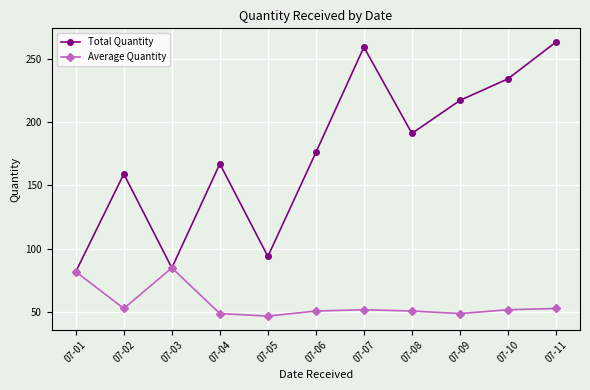

At which category does the chart reach its minimum across all series?

07-05